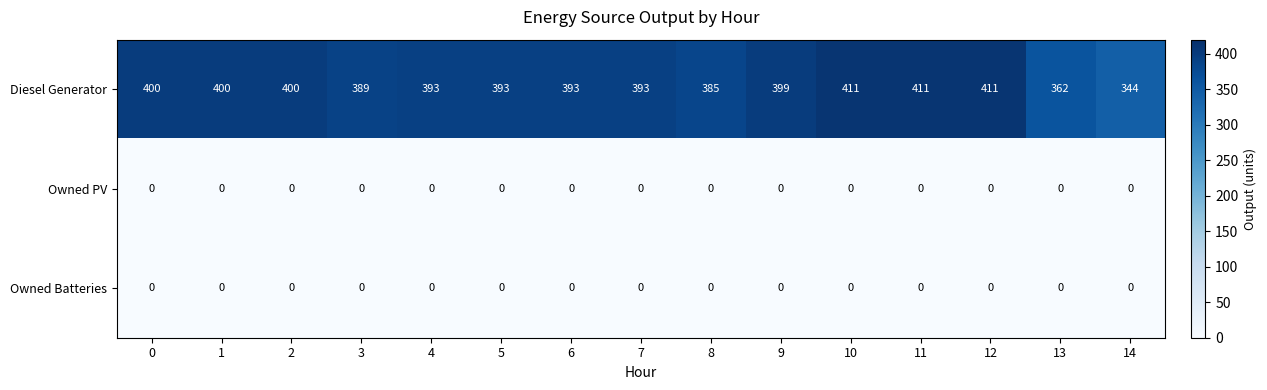

What is the difference between the highest and lowest values at 4?

393